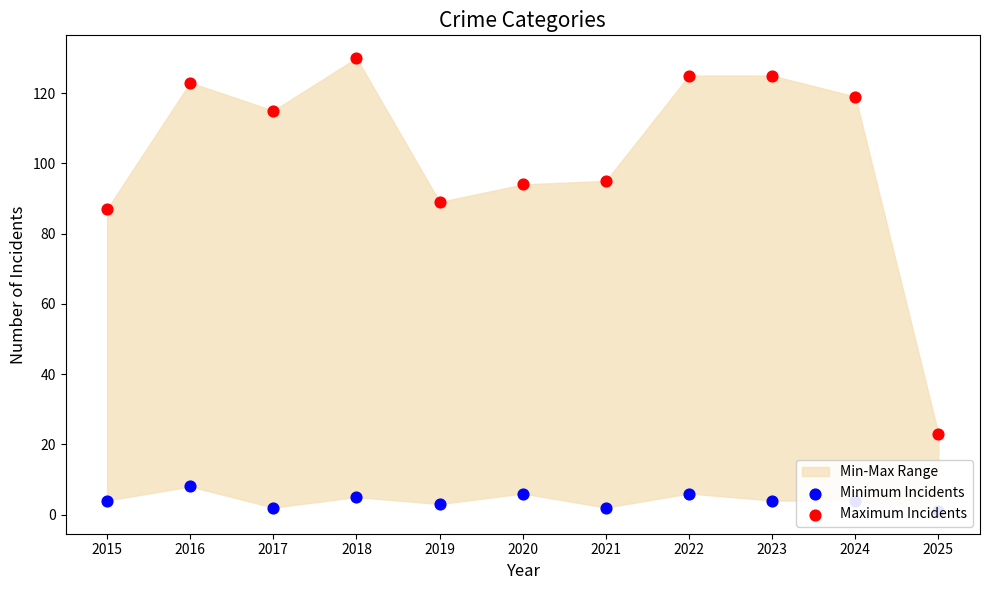

Which series reaches the maximum Y coordinate?

Maximum Incidents